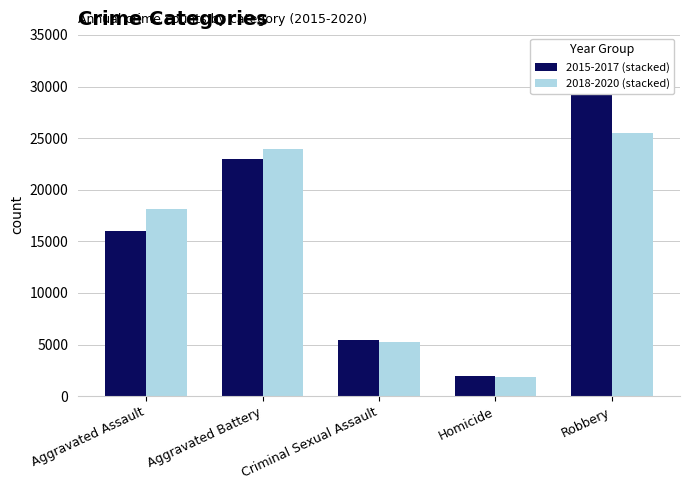

How many groups of bars are there?

5